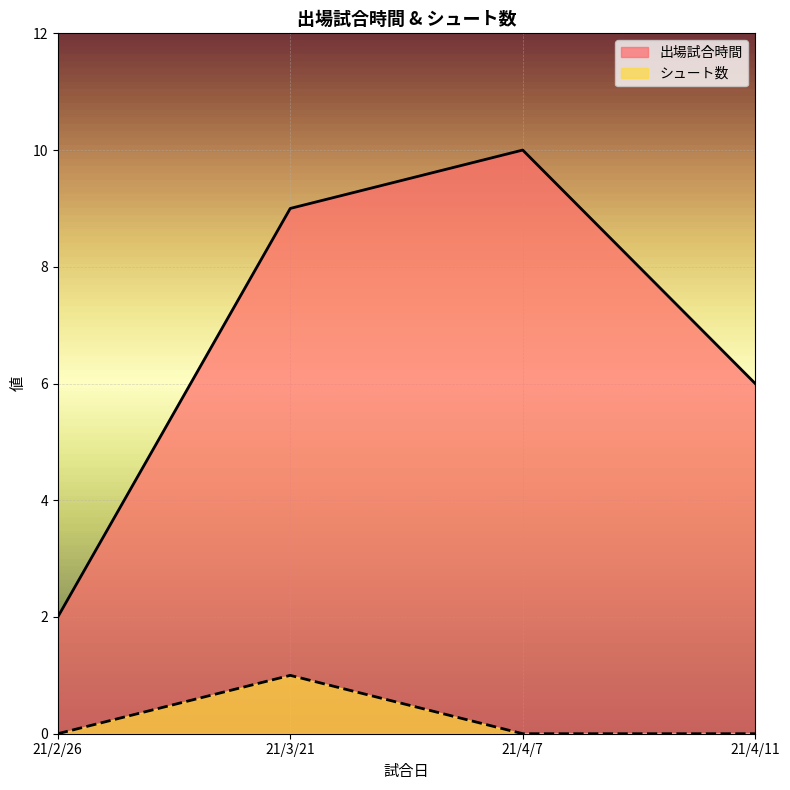

What is the label of the 2nd point from the left?

21/3/21